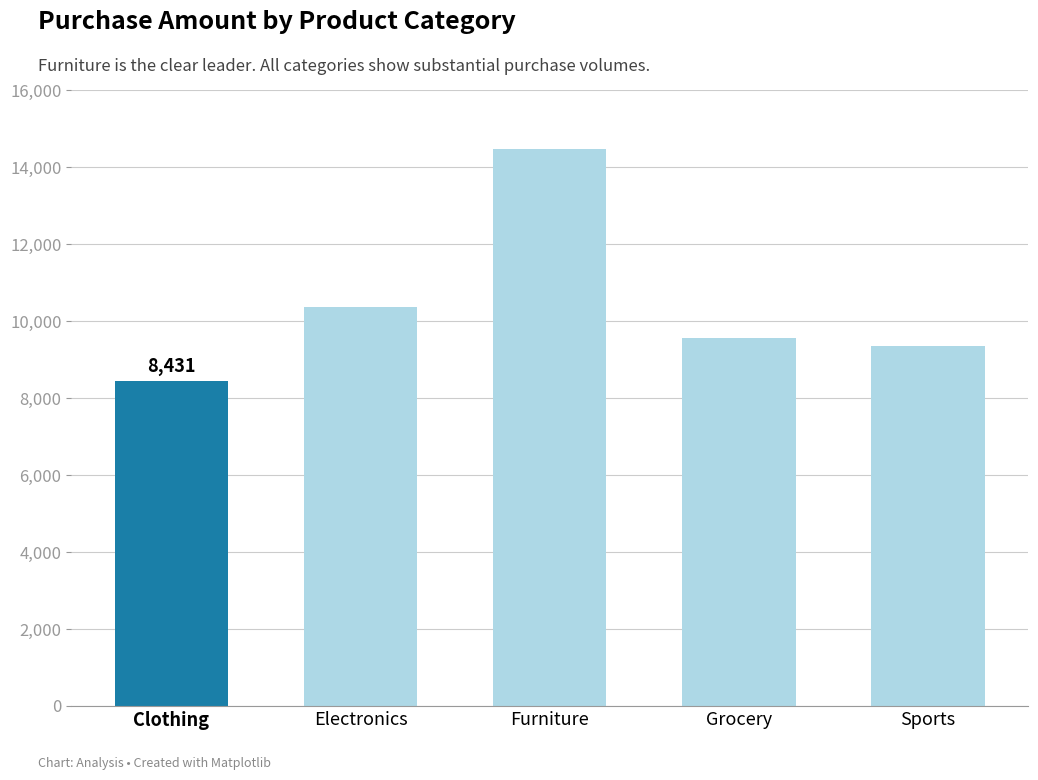

What is the difference between the second highest and minimum values?

1939.2